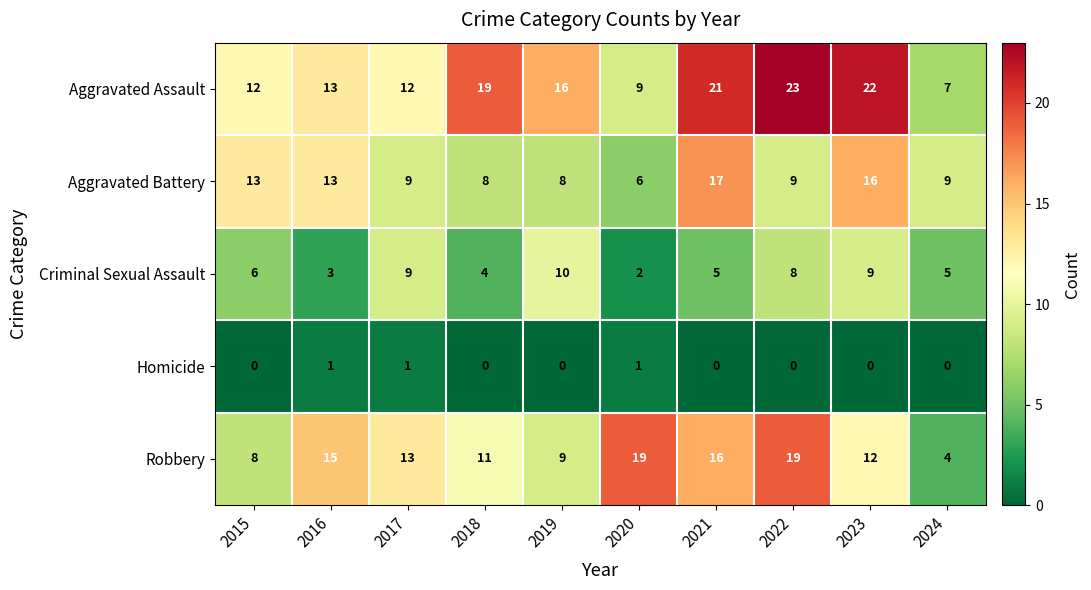

Is it true that Aggravated Battery equals 13 at 2015?

True